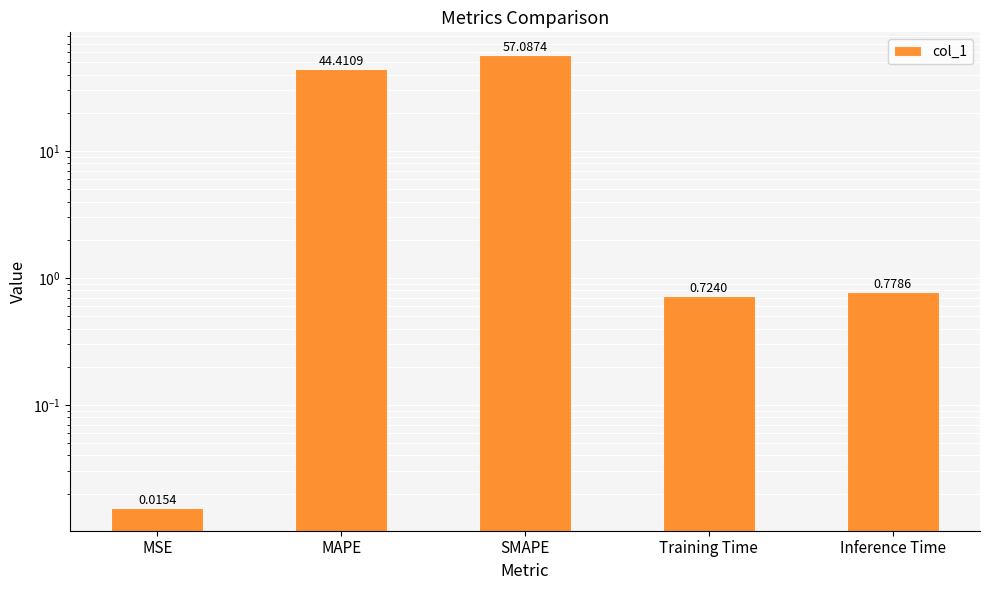

What is the average value?

20.6